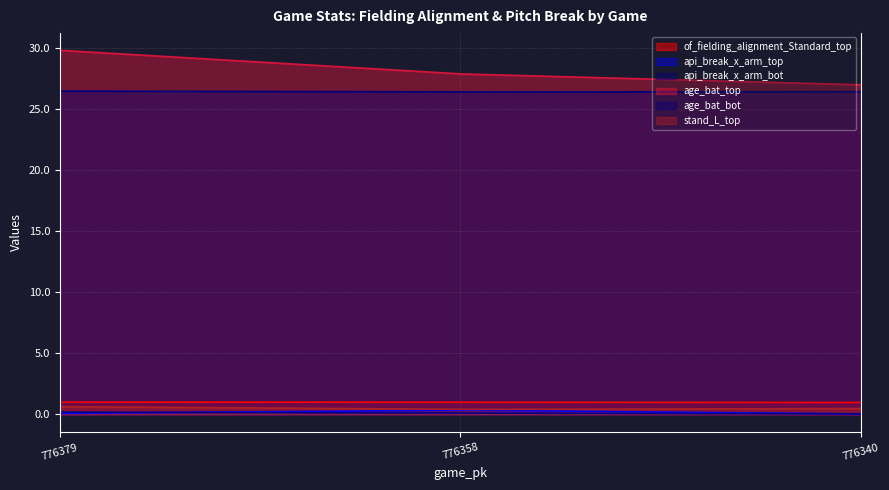

Between 776379 and 776340, which series saw the biggest shift?

age_bat_top